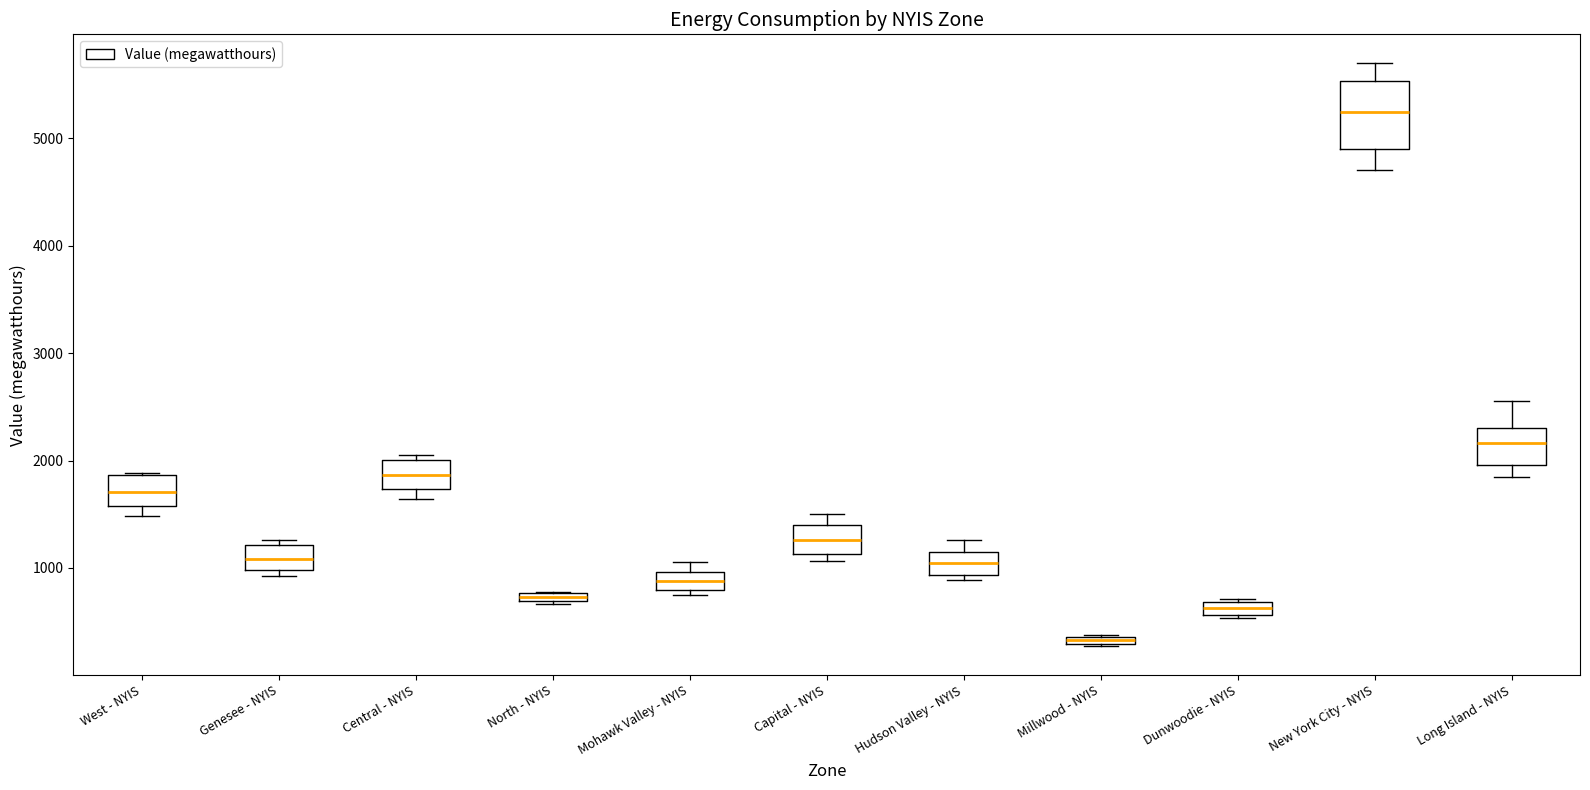

Comparing the boxes themselves (not the whiskers), which one is the tallest?

New York City - NYIS